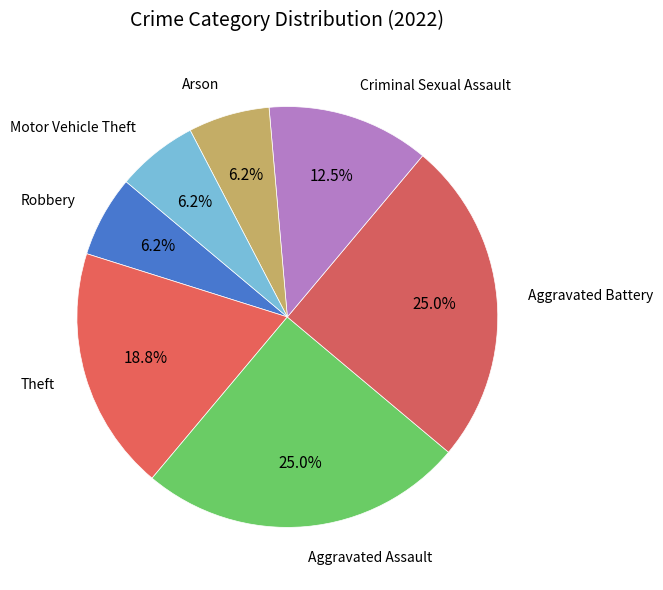

Count the number of slices in the pie.

7